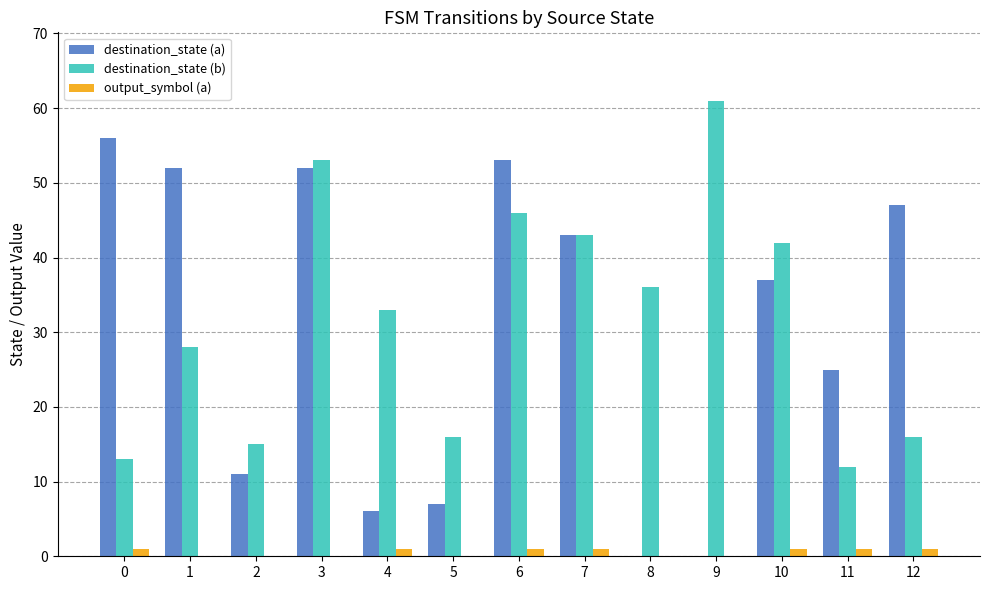

How many groups of bars are there?

13